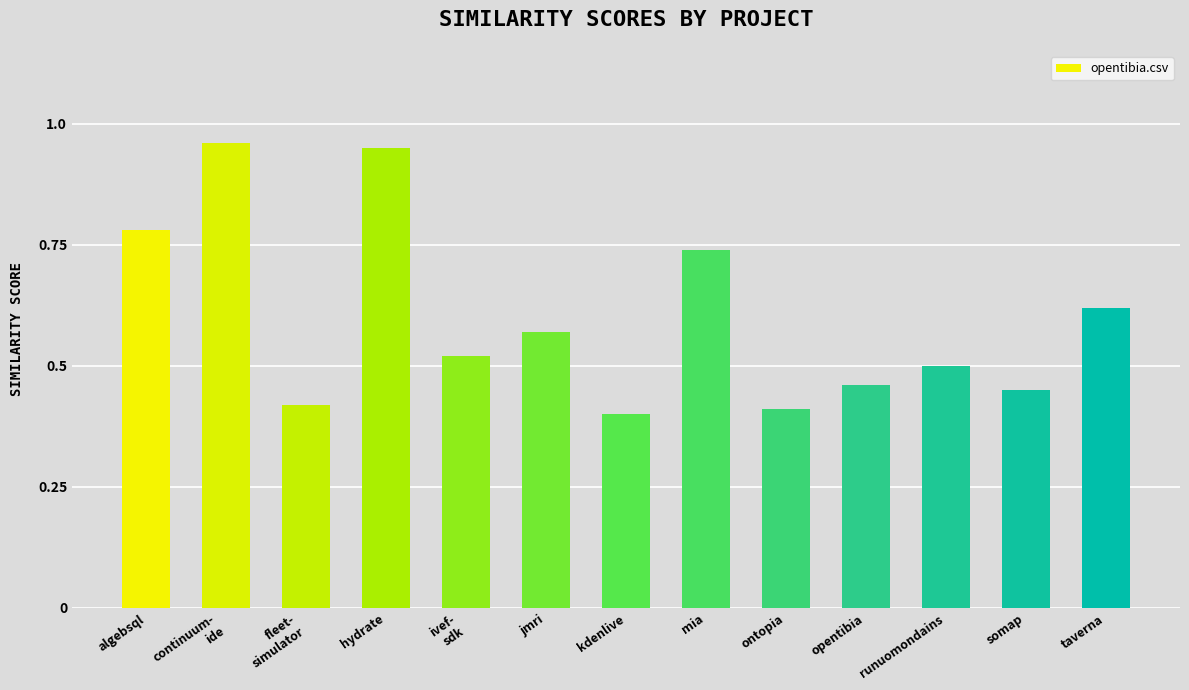

Which category has the highest value across all series?

continuum-
ide